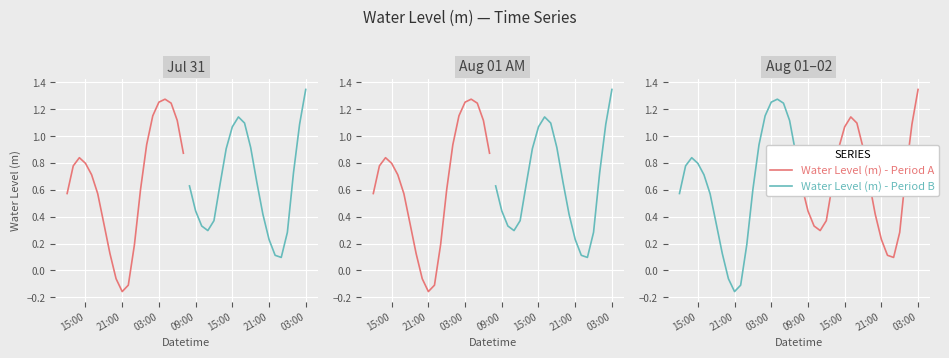

Count the number of data series in this chart.

2